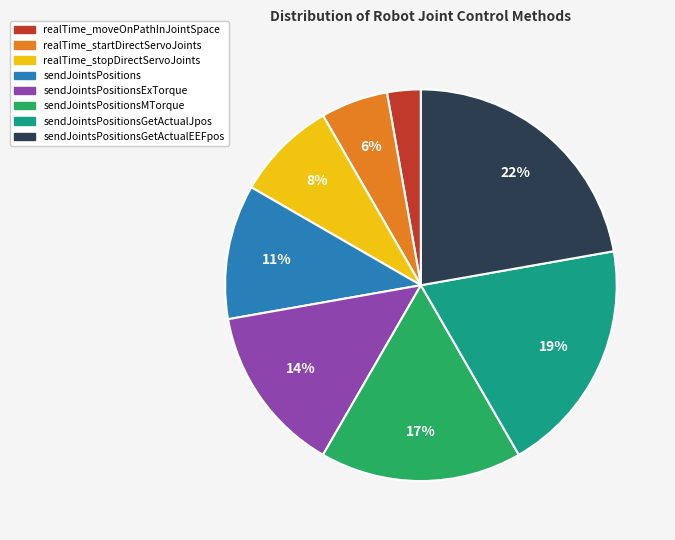

Which slice is the largest?

sendJointsPositionsGetActualEEFpos